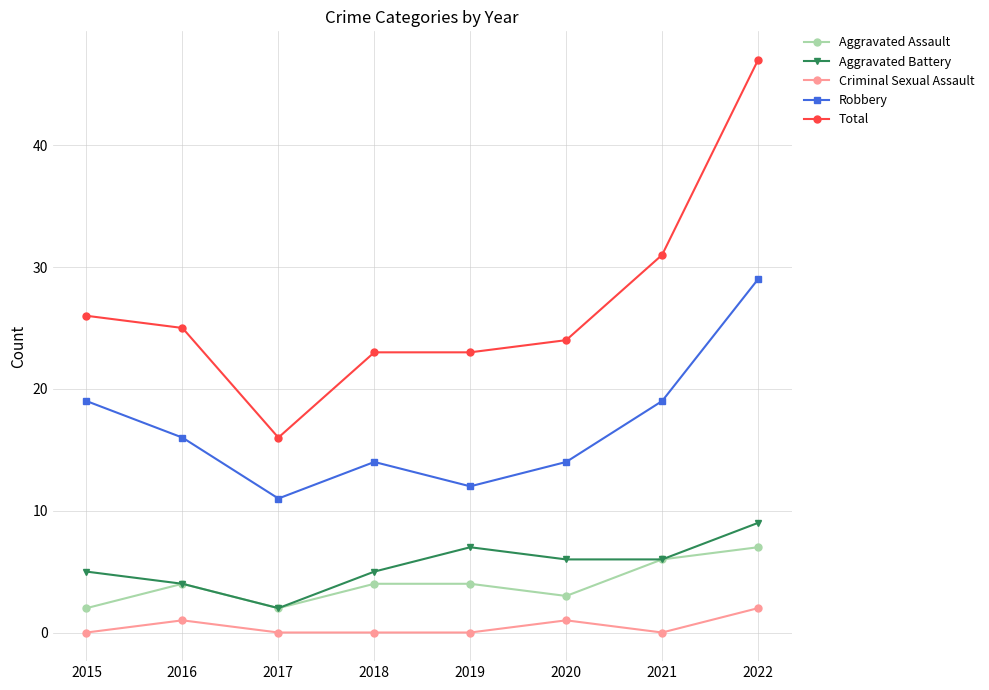

What is the maximum value shown in the chart?

47